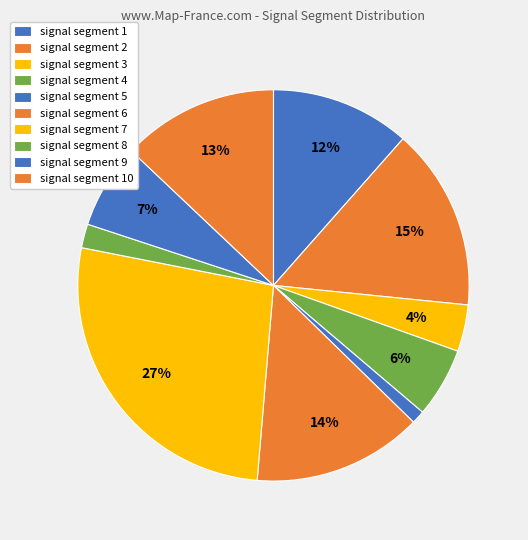

How many slices are in this pie chart?

10